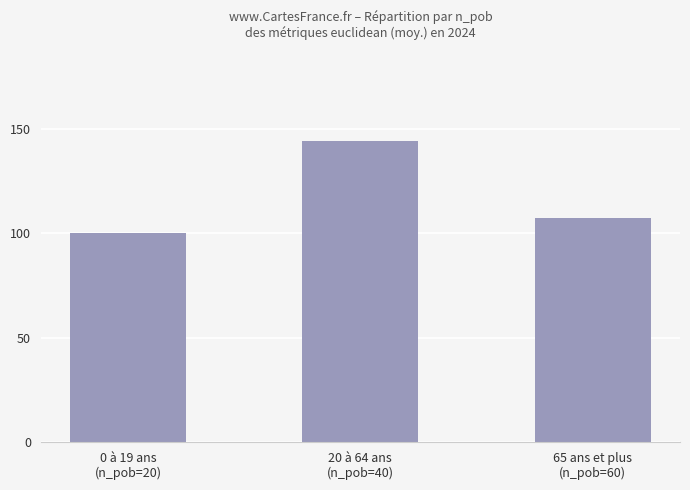

What is the value of the 3rd bar from the left?

107.4